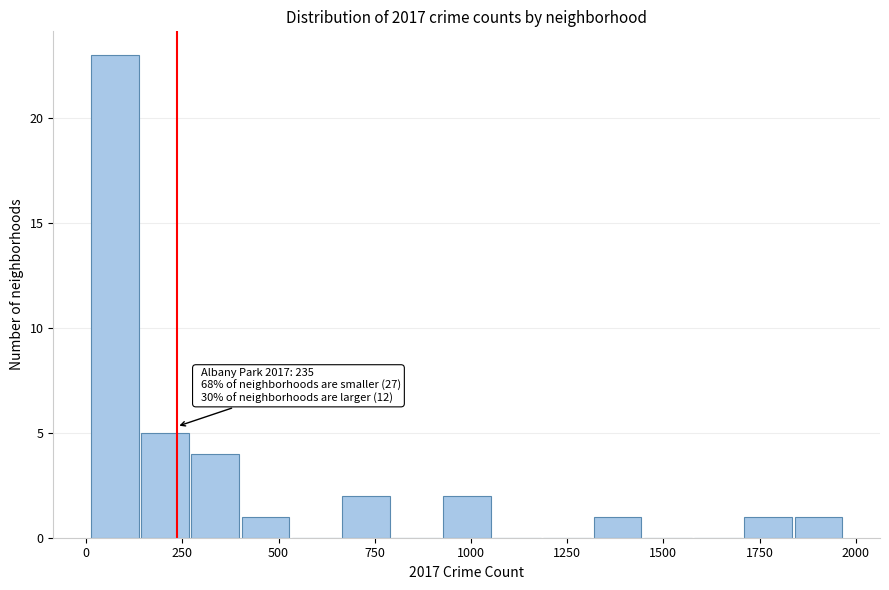

Read against the x-axis, roughly where is the centre of the tallest bar?

50